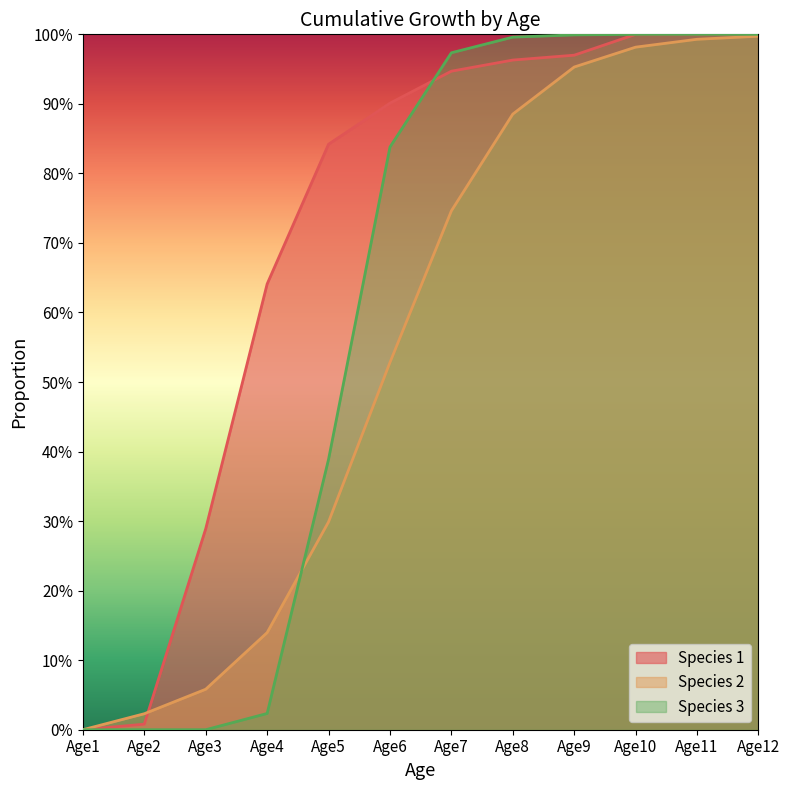

The Species 2 series shows 1.0 at Age12. True or false?

True